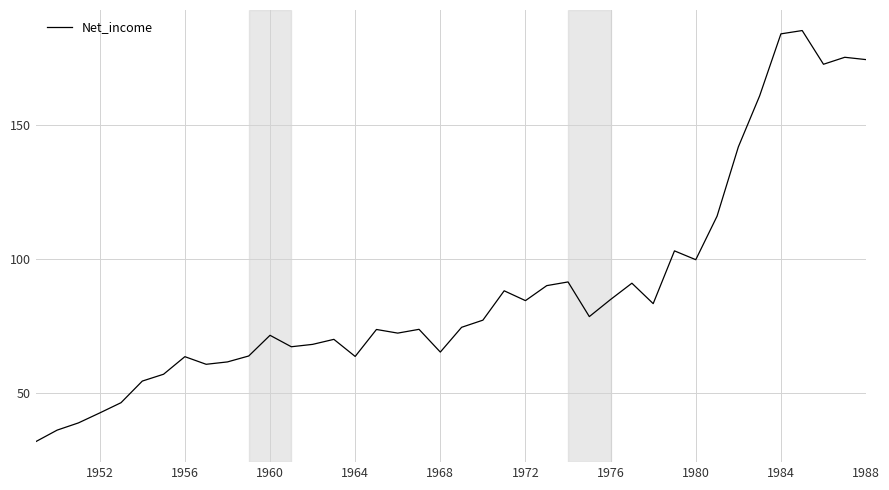

What is the smallest value displayed?

32.0